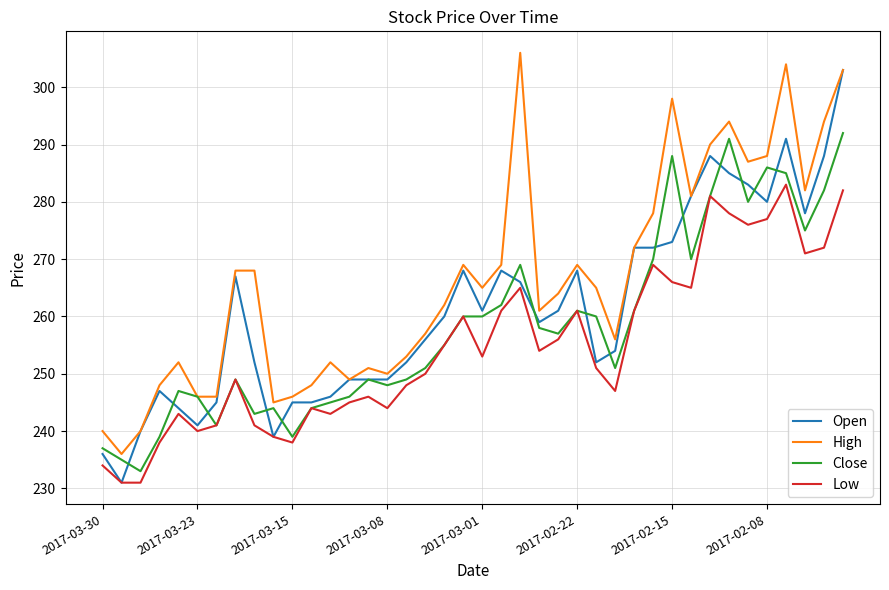

What is the lowest value of the Low series?

231